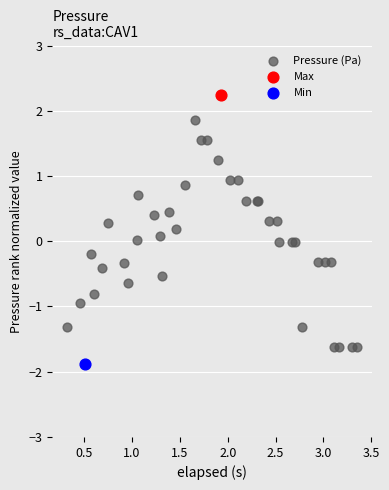

What are all the series names shown in the legend?

Pressure (Pa), Max, Min